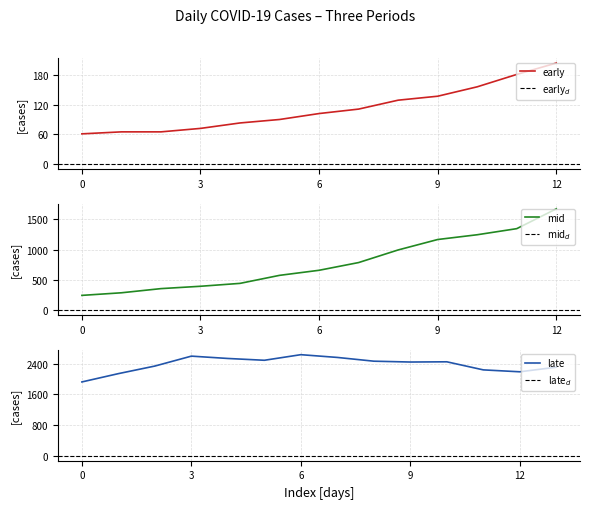

At which label does early reach its peak?

12